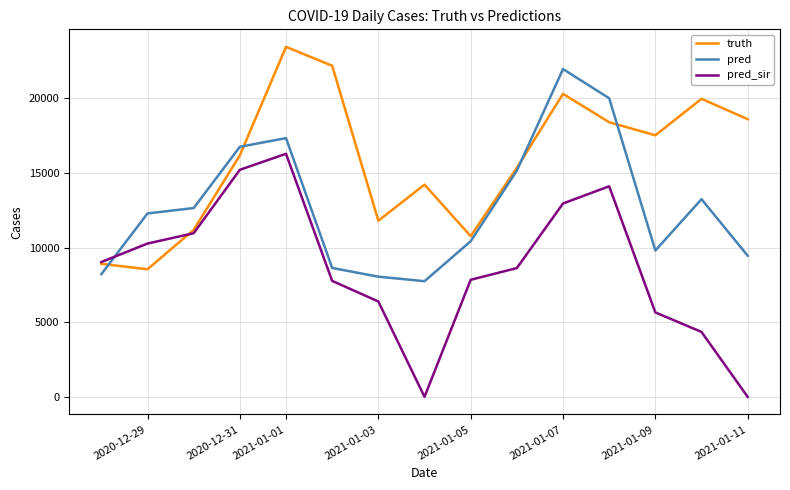

After their last crossing, which series has the higher values: pred_sir or pred?

pred